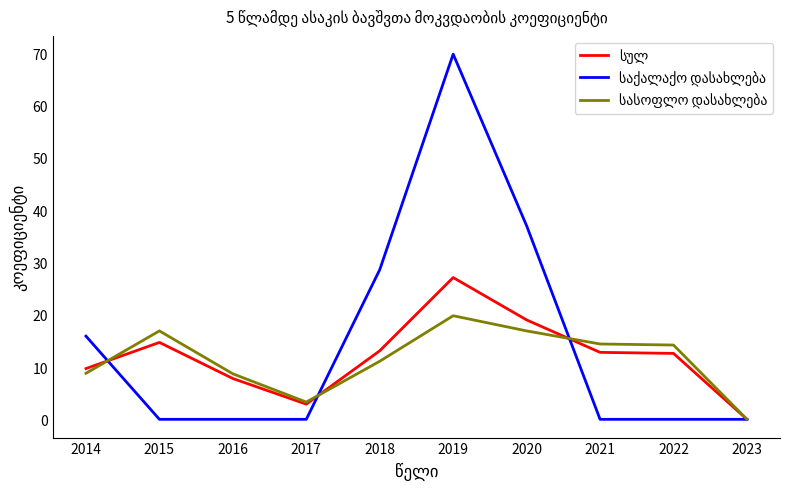

At which category is the sum across all series the highest?

2019